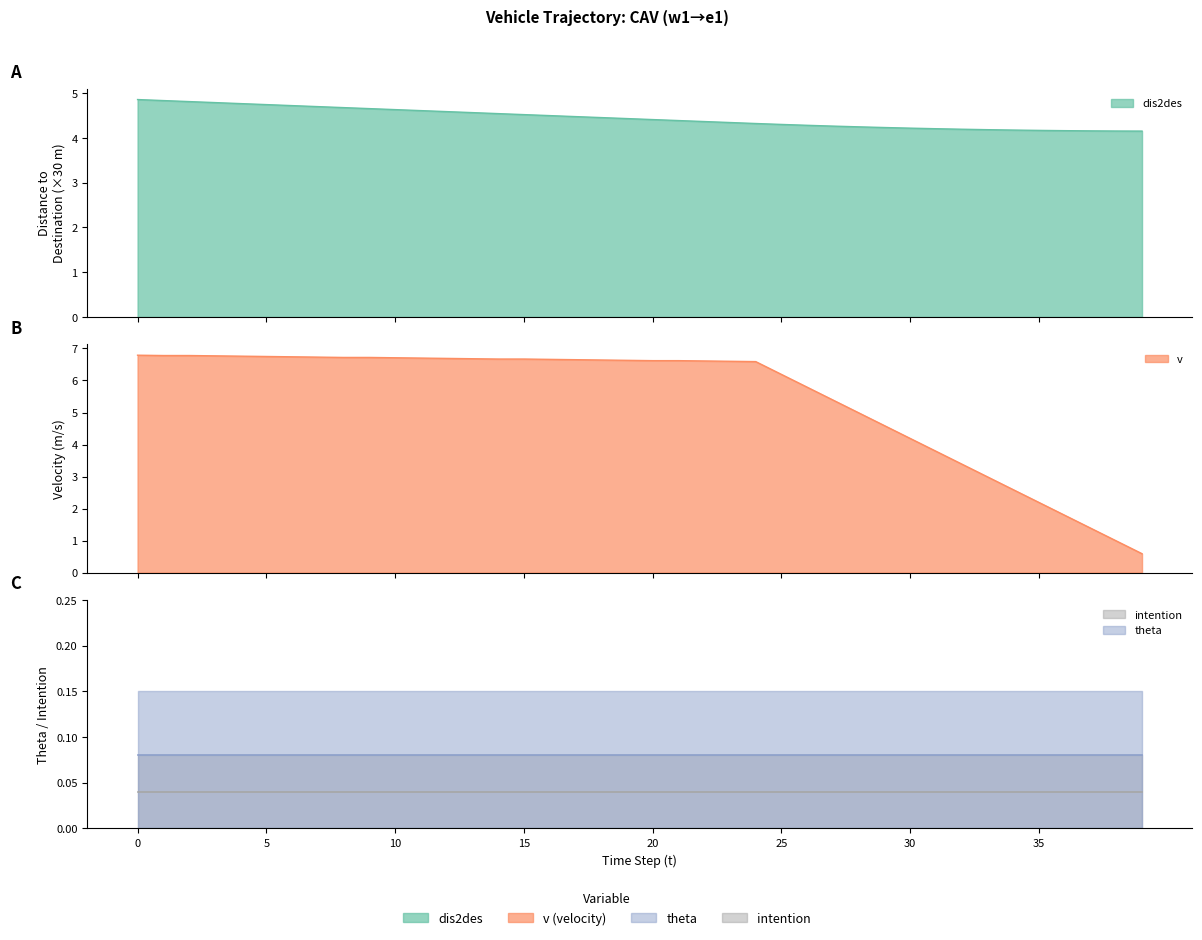

At how many categories does at least one series exceed 1?

40